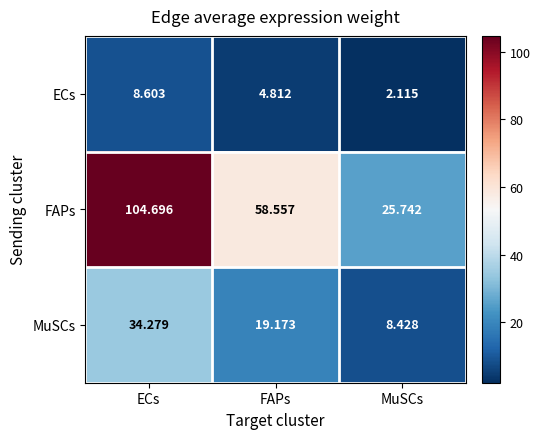

Which series changed the most between ECs and FAPs?

FAPs